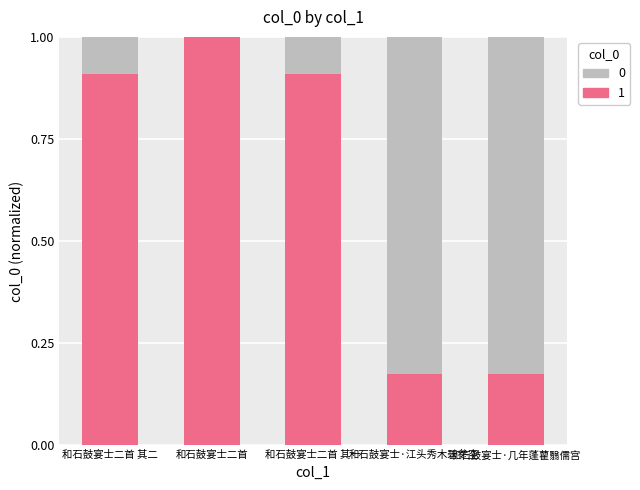

True or false: 1 has a value of 1.6 at 和石鼓宴士二首 其二.

False